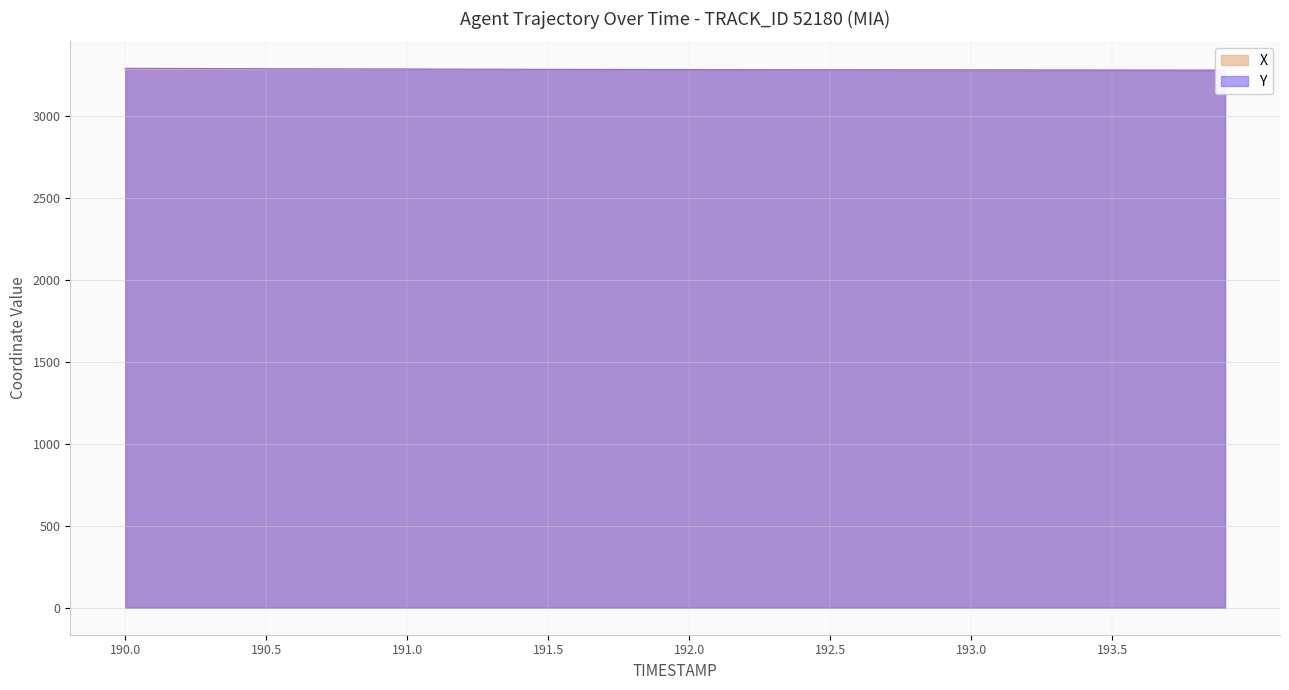

How many values in the Y series exceed 3285?

22